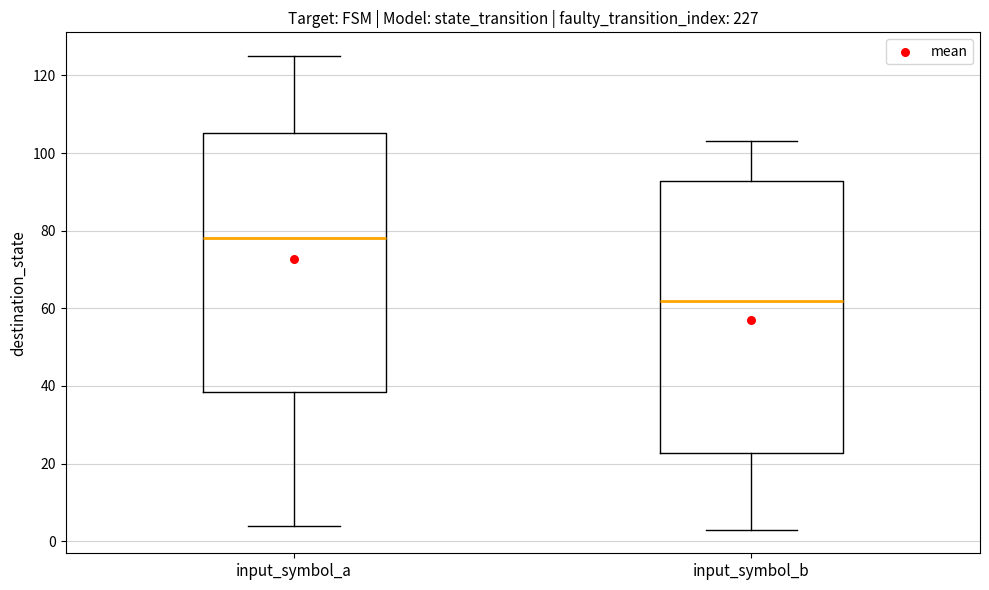

Reading left to right, read every box against the y-axis: the position of its median line, the range the box covers, and the ends of its whiskers. The values are not printed on the chart, so give them approximately, as read against the axis.

input_symbol_a: median 78, box 38 to 106, whiskers 4 to 126
input_symbol_b: median 62, box 22 to 92, whiskers 4 to 104